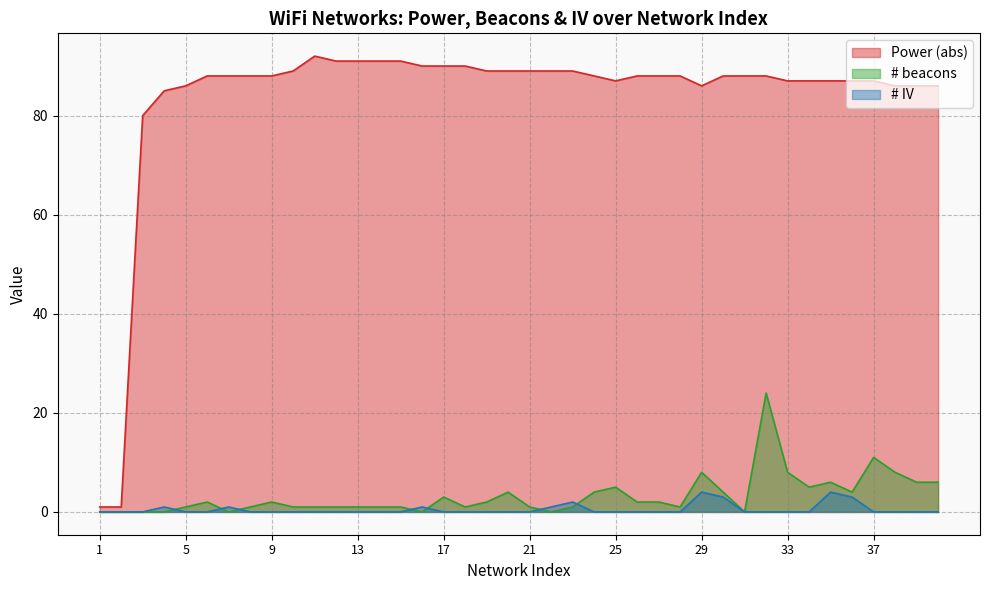

At which category is the sum across all series the highest?

32